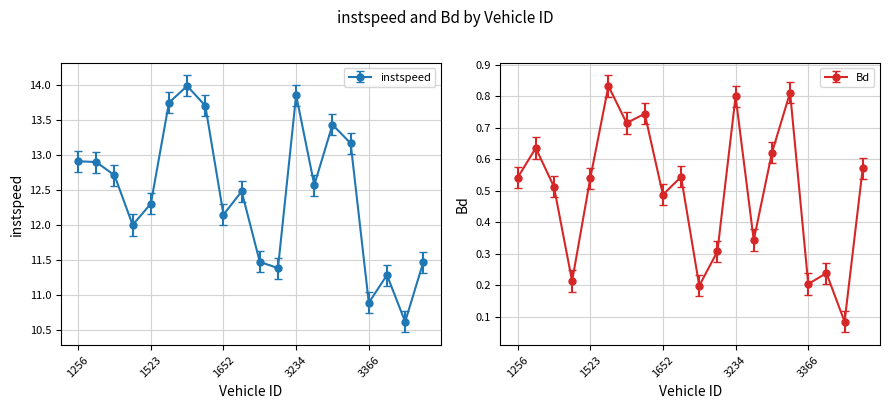

Where is the first local minimum for Bd?

1374